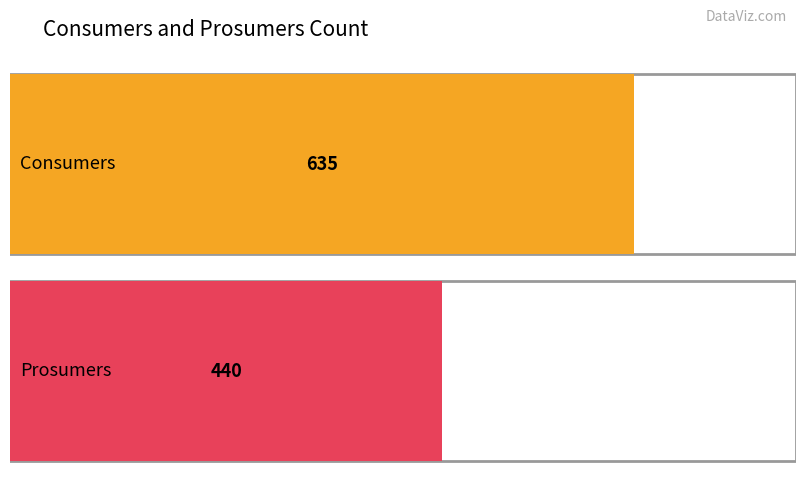

Rank the series at 2 from highest to lowest value.

Consumers, Prosumers